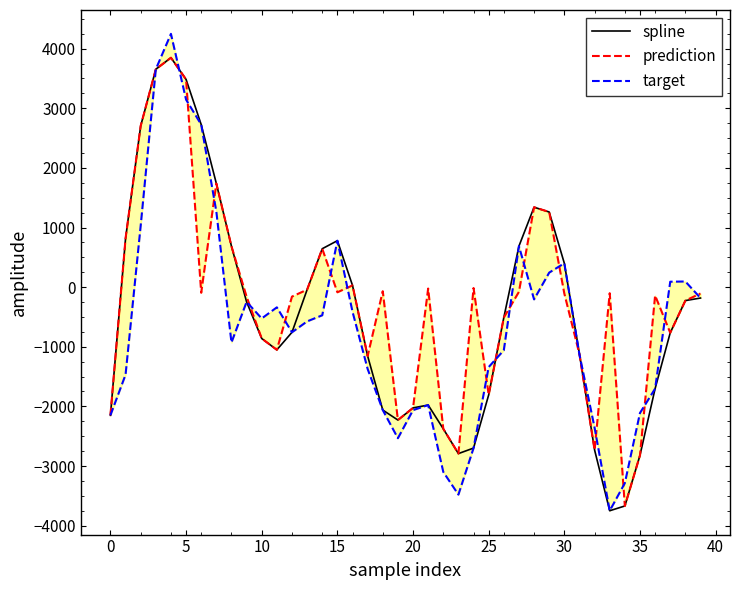

Which series has the largest total across all categories?

prediction